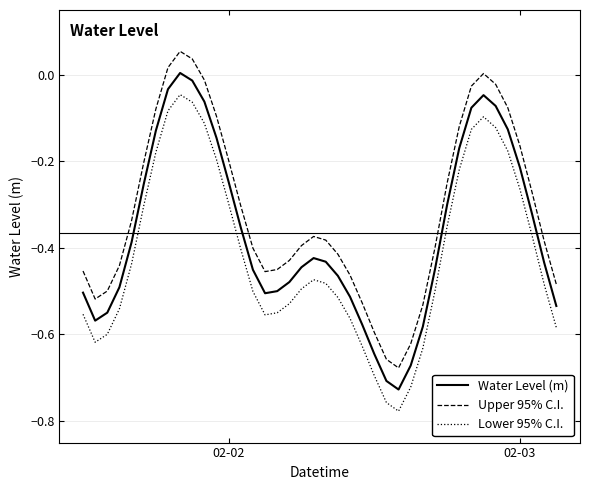

Does the chart display data point markers on the line(s)?

No